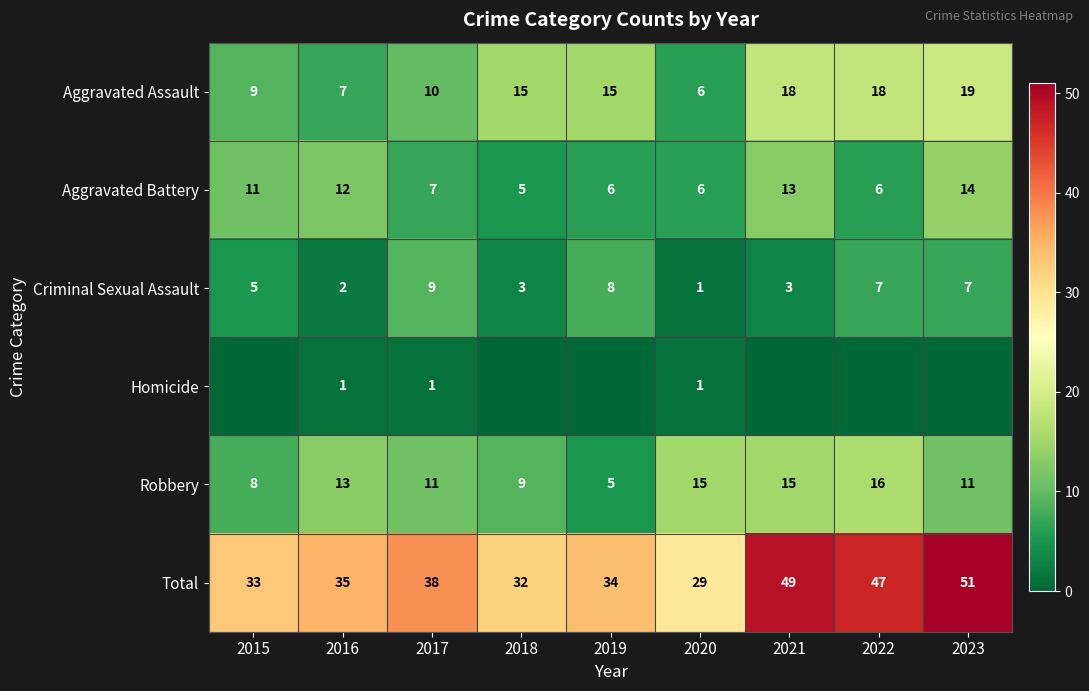

Rank the categories by Total value from highest to lowest.

2023, 2021, 2022, 2017, 2016, 2019, 2015, 2018, 2020